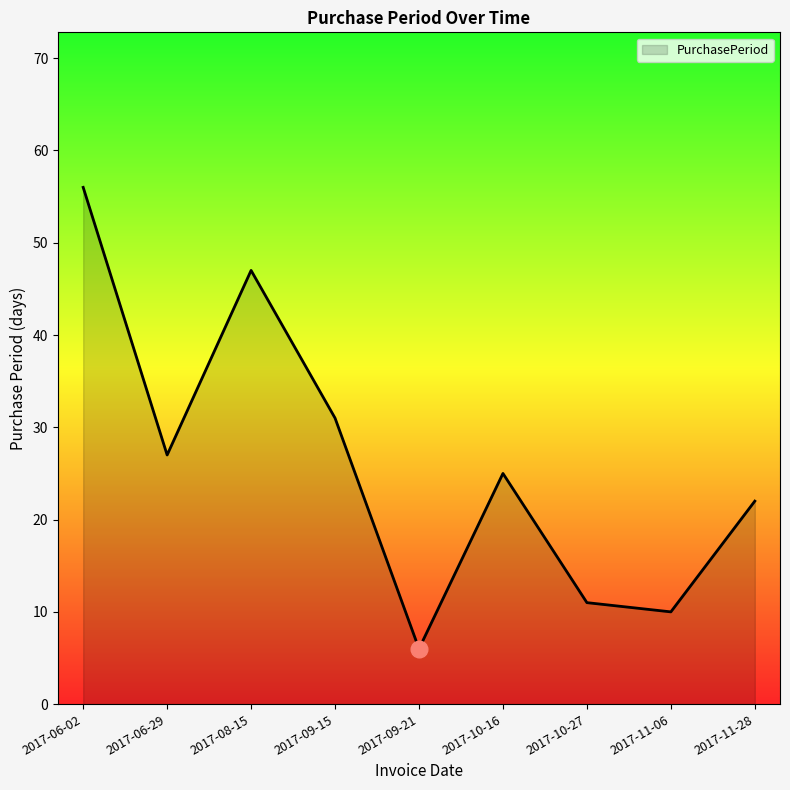

Is it true that the value at 2017-10-16 is 43?

False